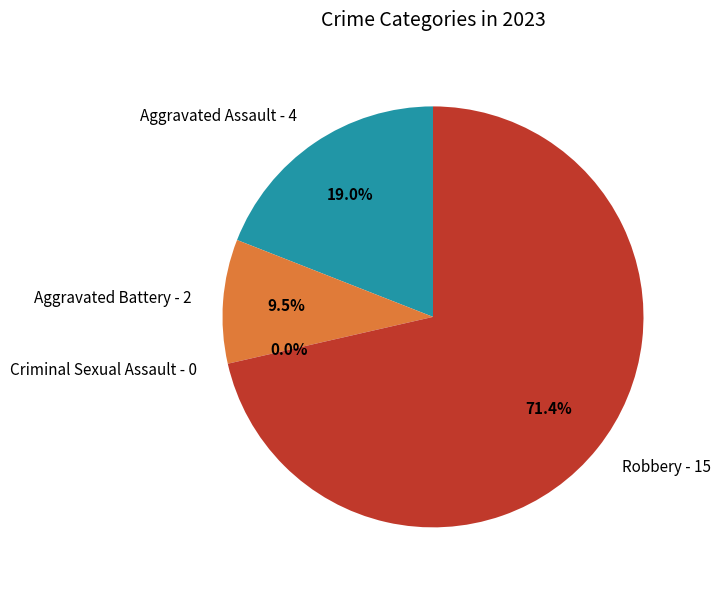

Rank the categories by value from lowest to highest.

Criminal Sexual Assault, Aggravated Battery, Aggravated Assault, Robbery